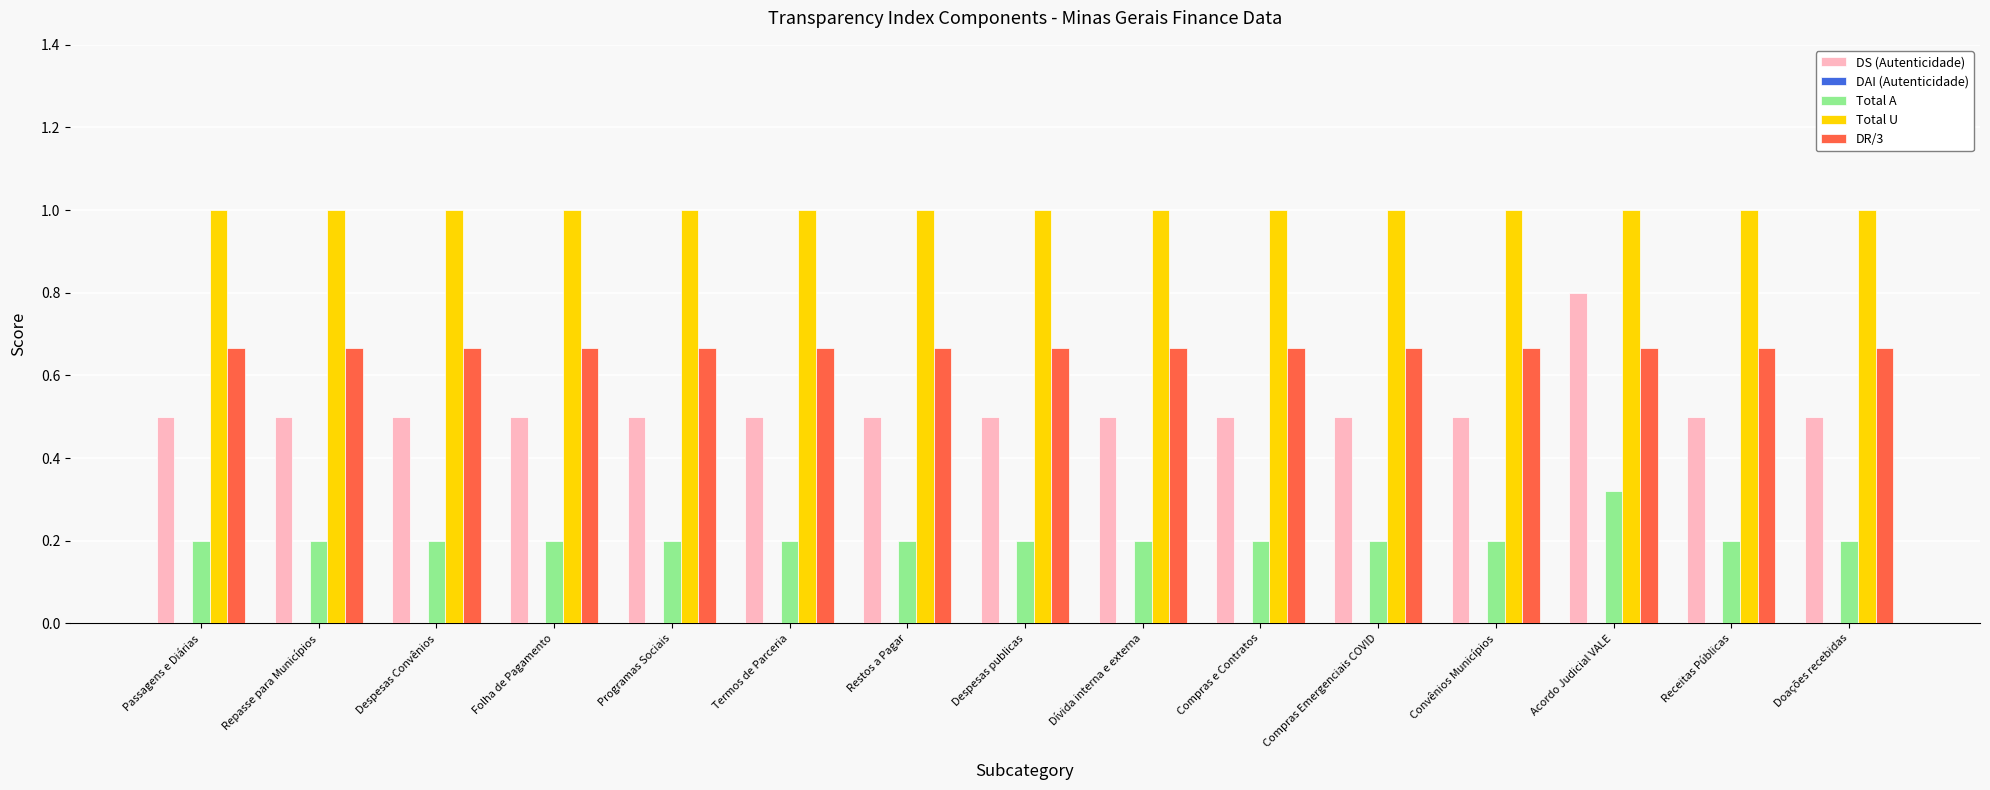

What is the spread (max minus min) of values at Folha de Pagamento?

0.8